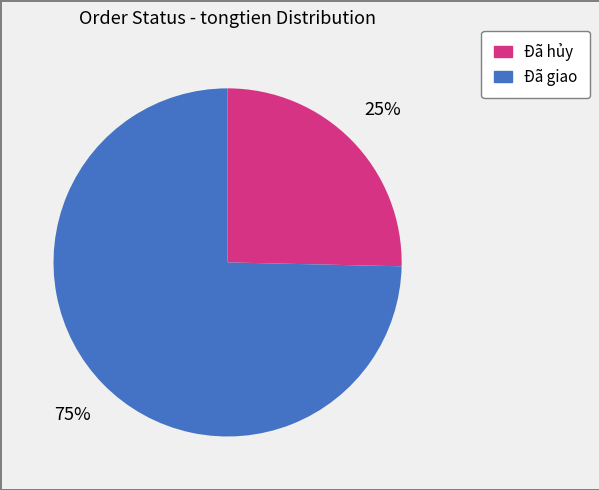

Is it true that Đã giao is 80% of the pie?

False